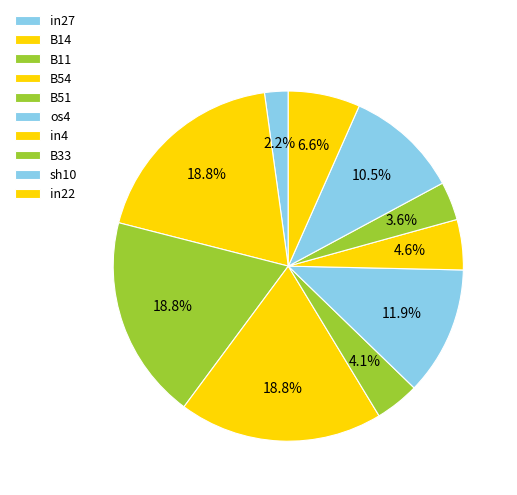

How many segments does this pie chart have?

10